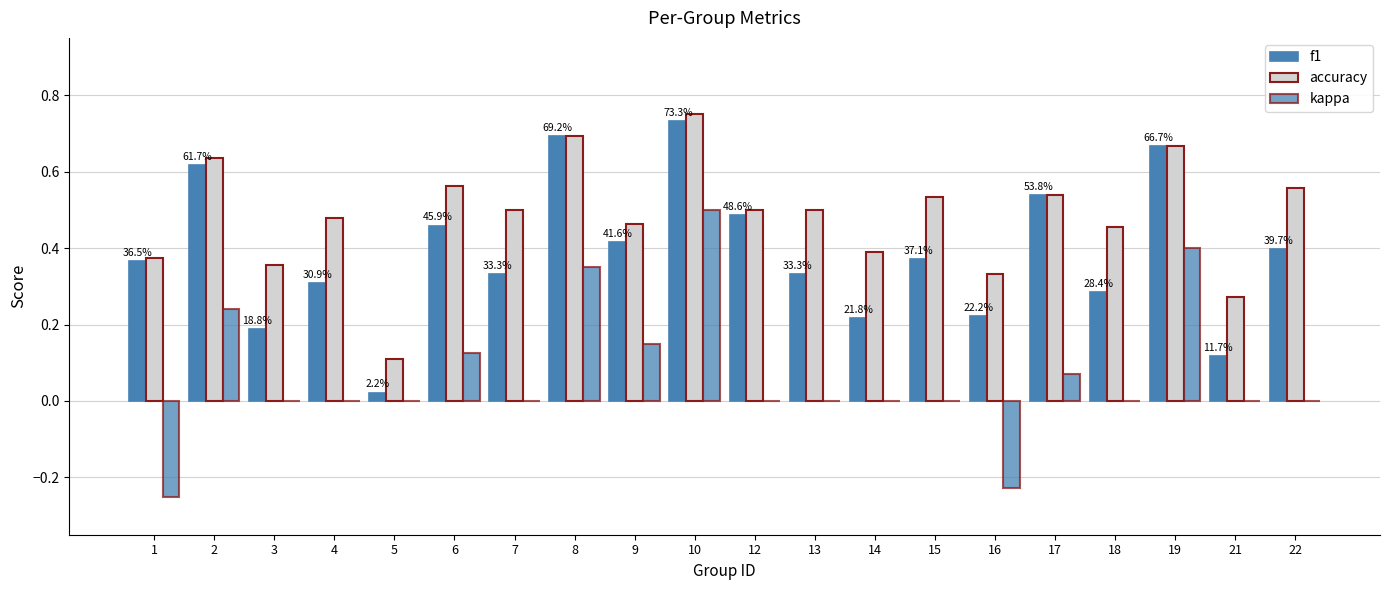

List the labels in order of f1 value, smallest first.

5, 21, 3, 14, 16, 18, 4, 7, 13, 1, 15, 22, 9, 6, 12, 17, 2, 19, 8, 10